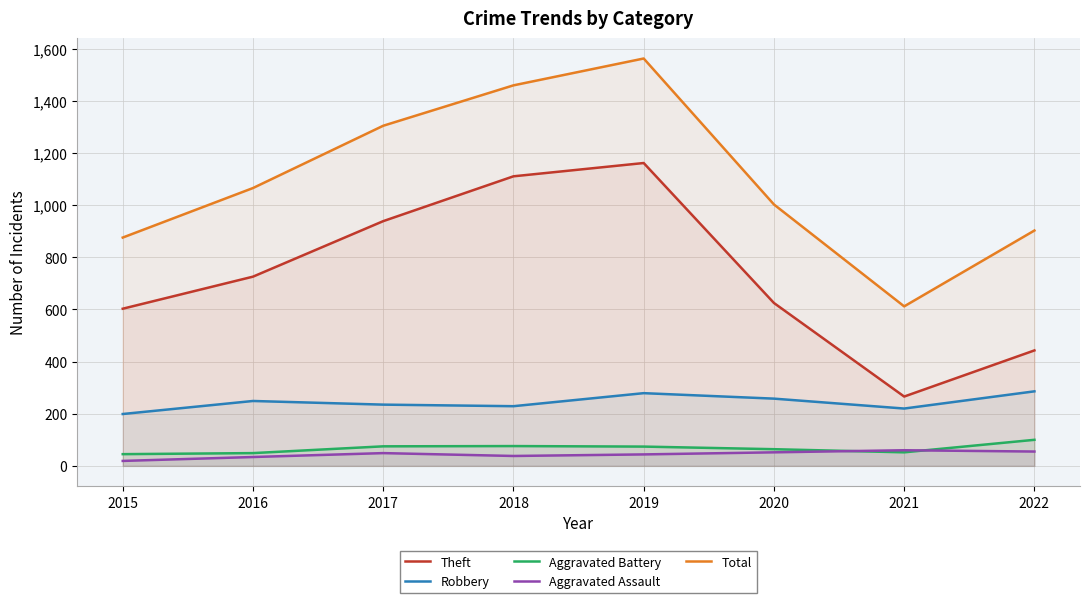

The Total series shows 1563 at 2019. True or false?

True